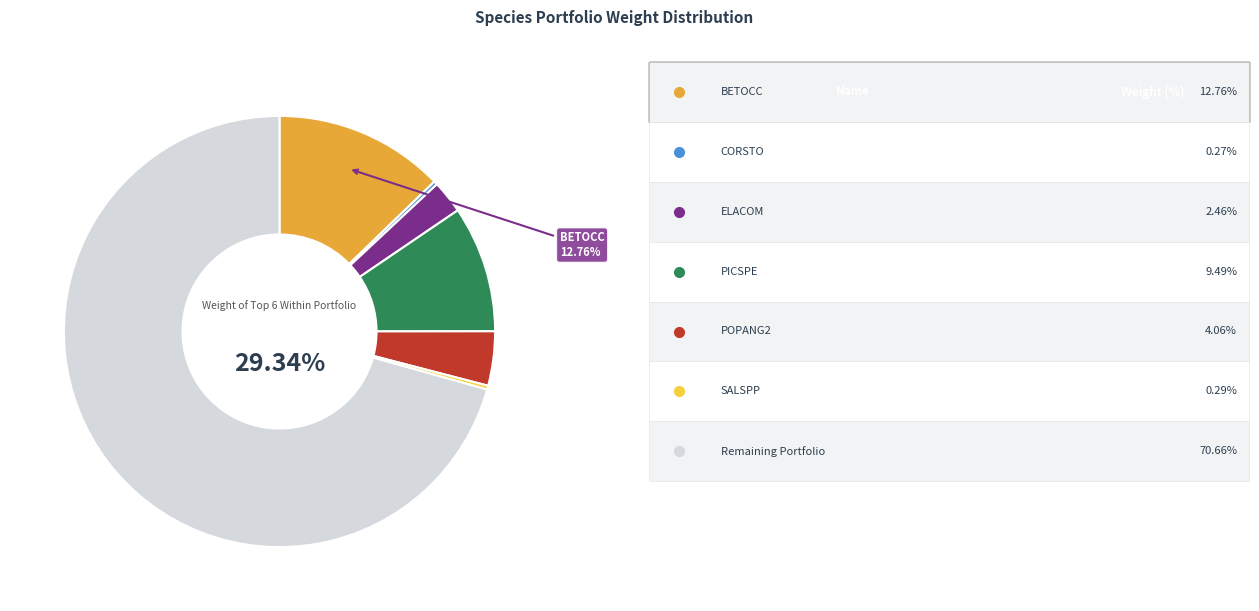

Do ELACOM and SALSPP together represent more than half of the pie?

No